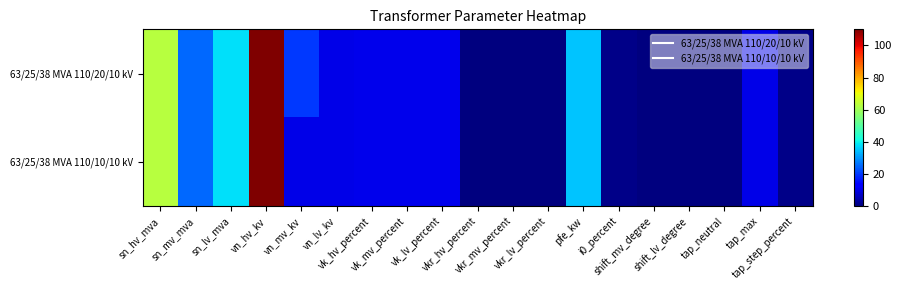

Which series has the widest spread of values?

63/25/38 MVA 110/20/10 kV